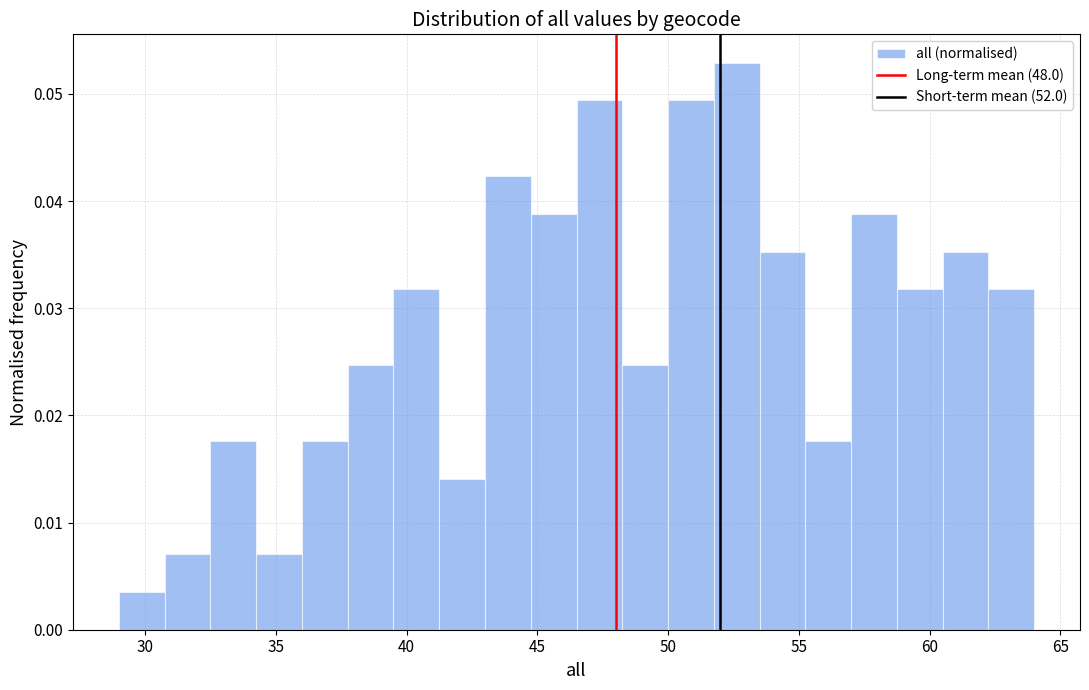

Around what value on the x-axis is the tallest bar? Give the approximate position of its centre, as read against the axis.

52.5